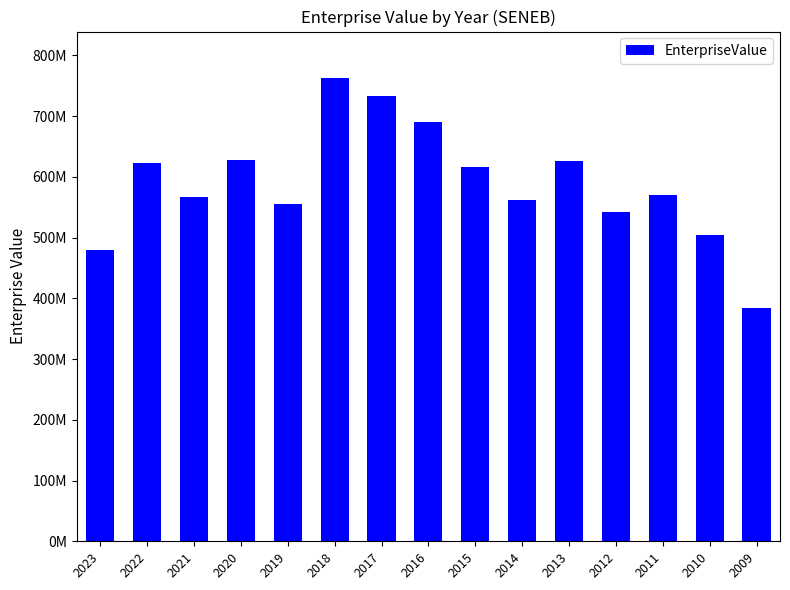

How many data points are above 570613948?

8